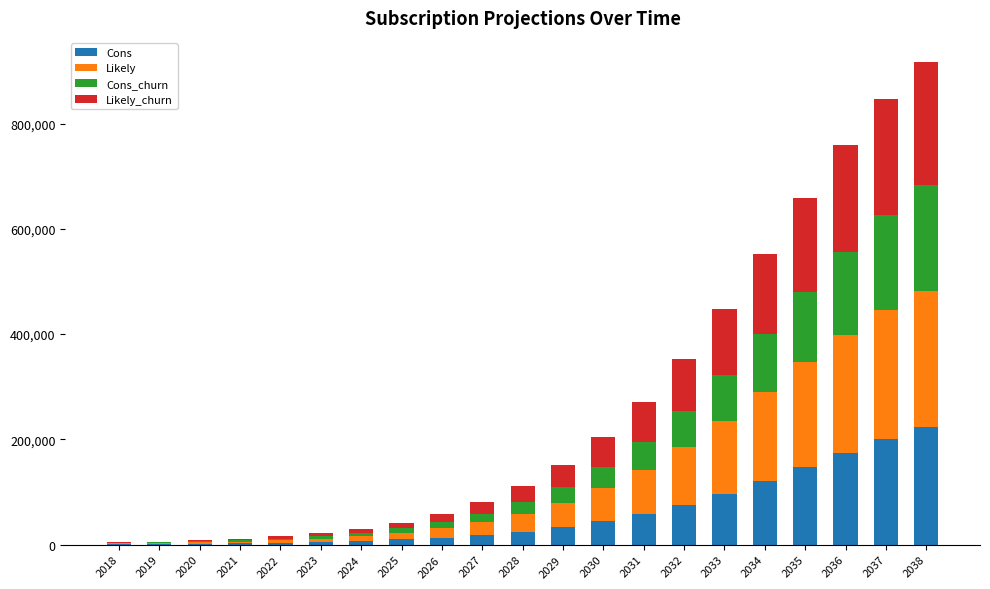

What is the maximum value for Cons?

222708